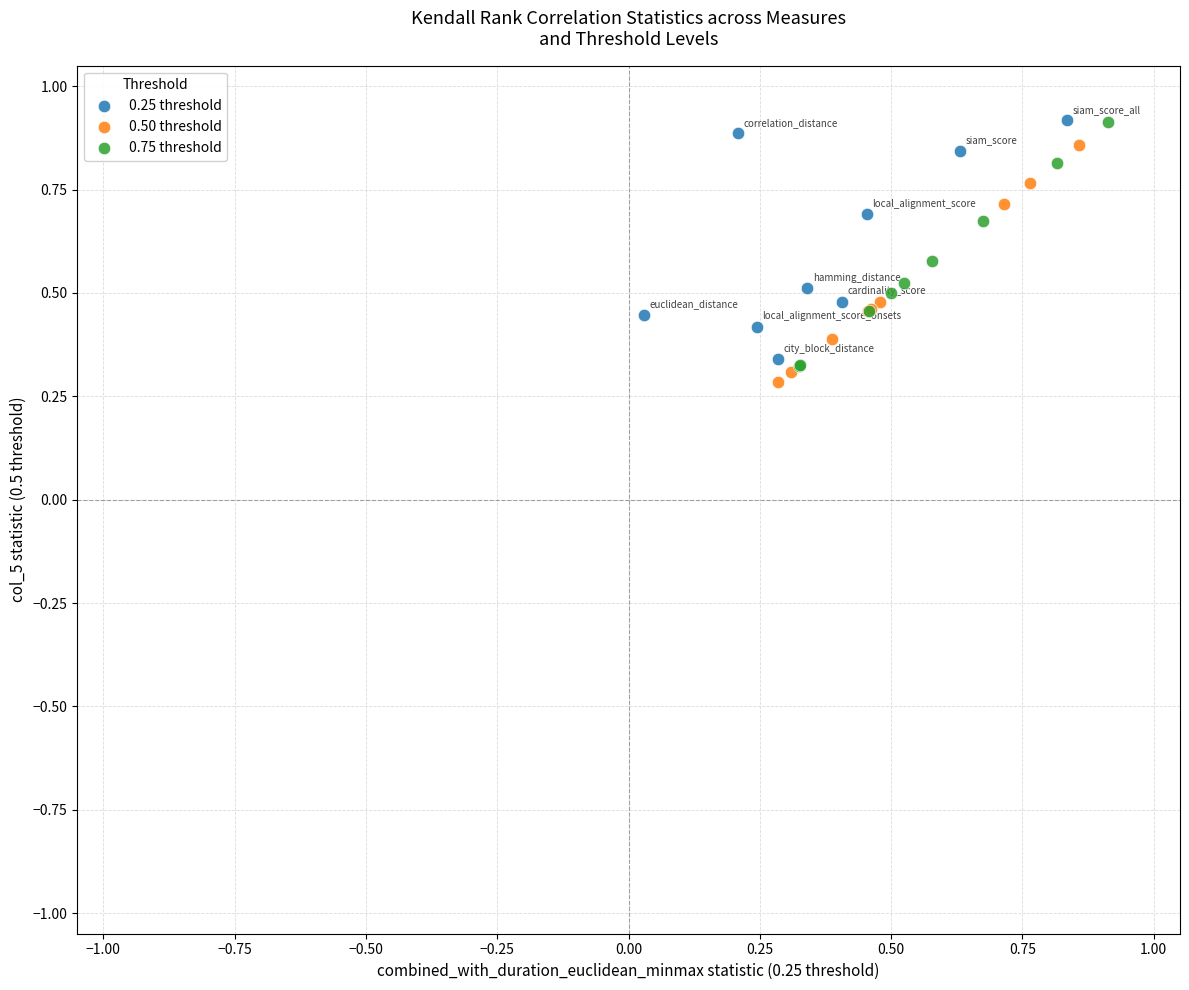

What are all the series names shown in the legend?

0.25 threshold, 0.50 threshold, 0.75 threshold